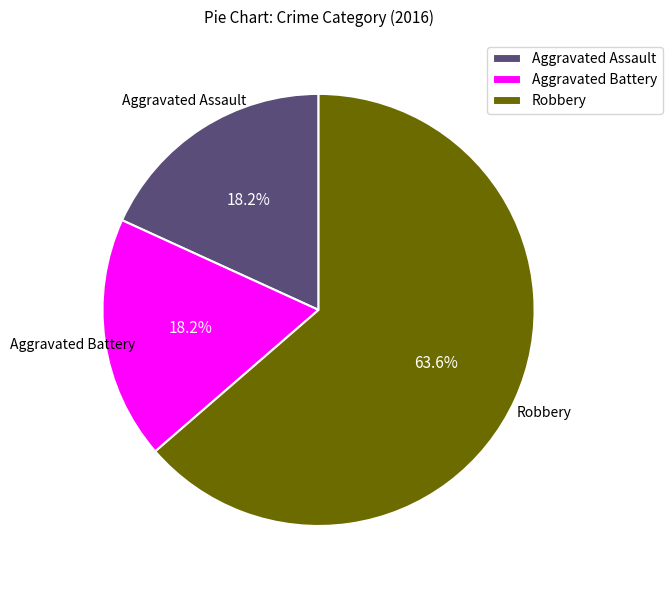

True or false: Robbery accounts for 64% of the total.

True